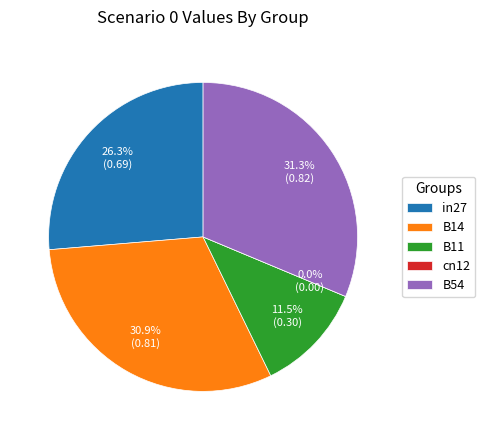

What is the largest slice in the pie chart?

B54